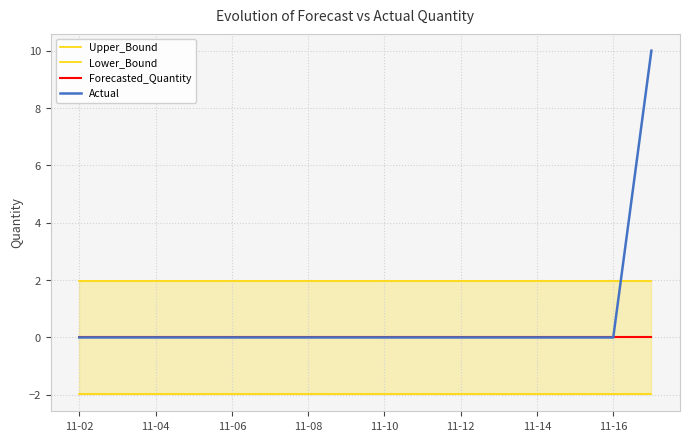

Which series has the largest range (max minus min)?

Actual